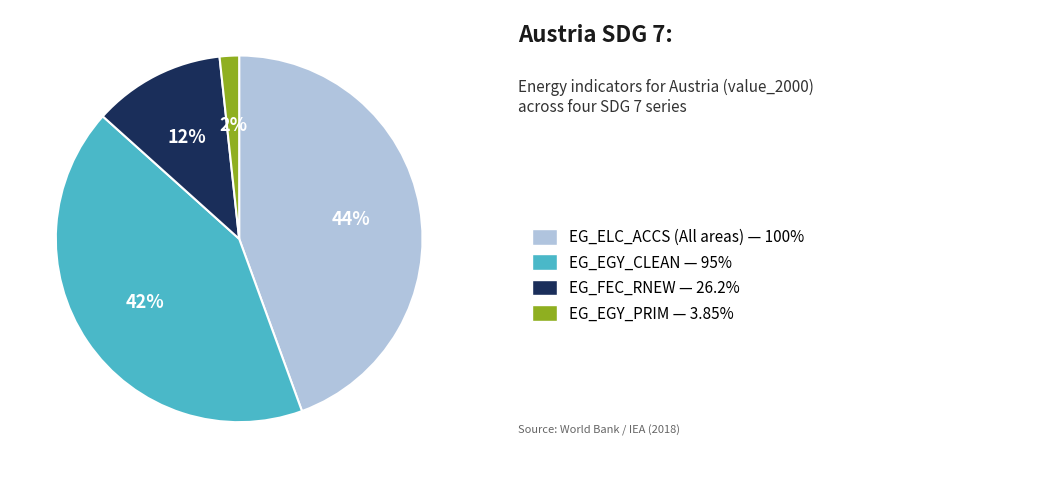

To the nearest percent, what is the average slice percentage?

25%